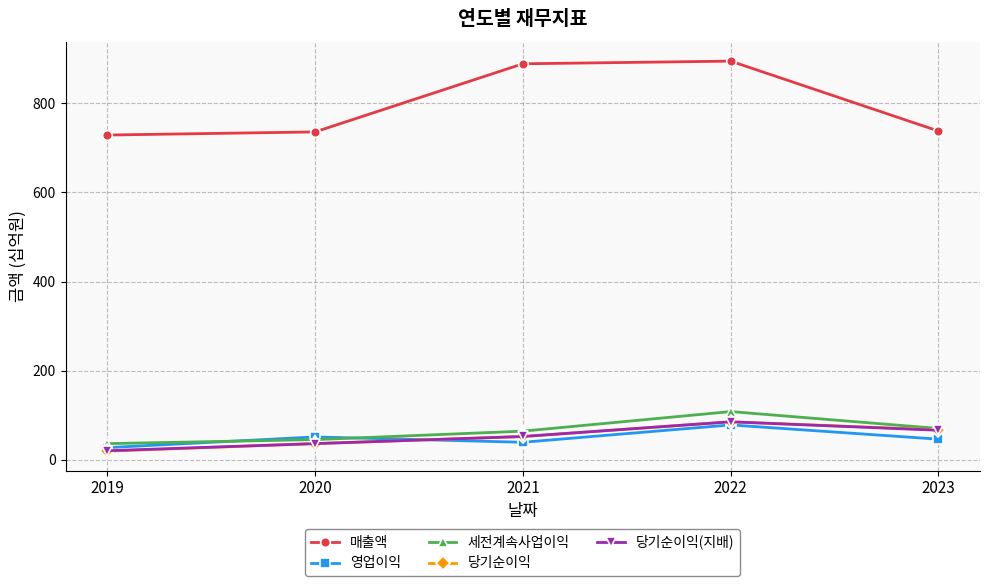

What is the spread (max minus min) of values at 2021?

850